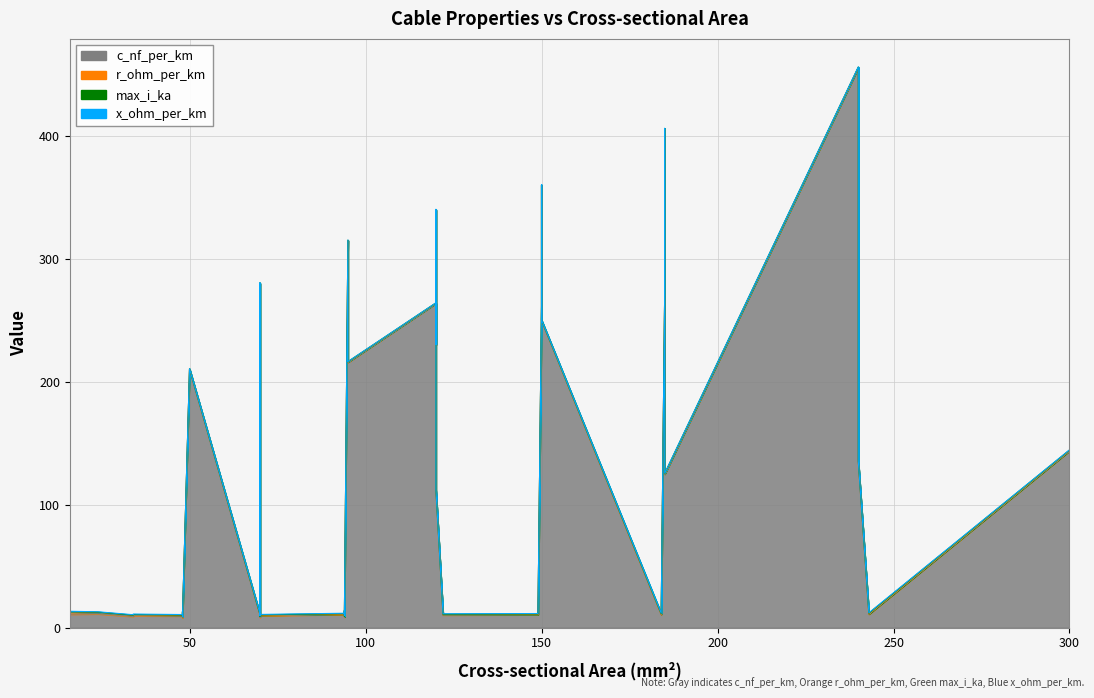

Between 31 and 29, which is larger?

31